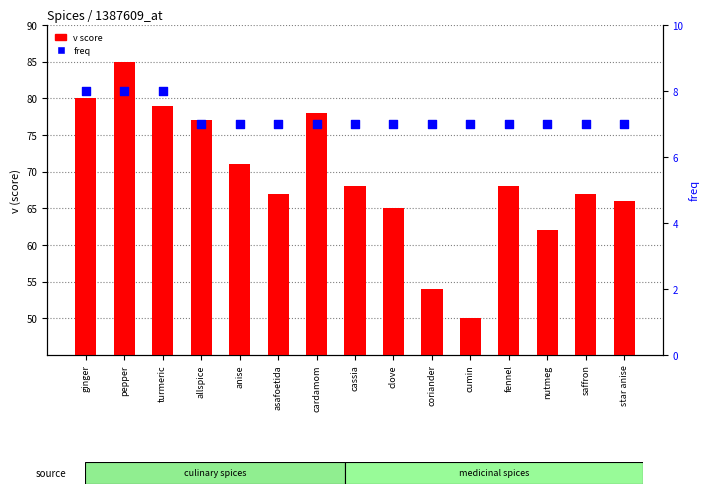

What are all the series names shown in the legend?

v score, freq